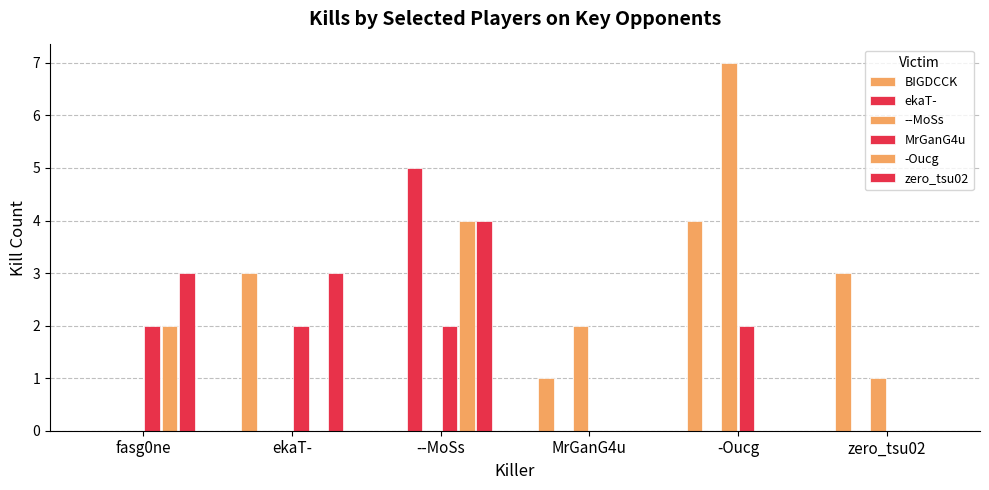

The value of BIGDCCK at --MoSs is 3. True or false?

False